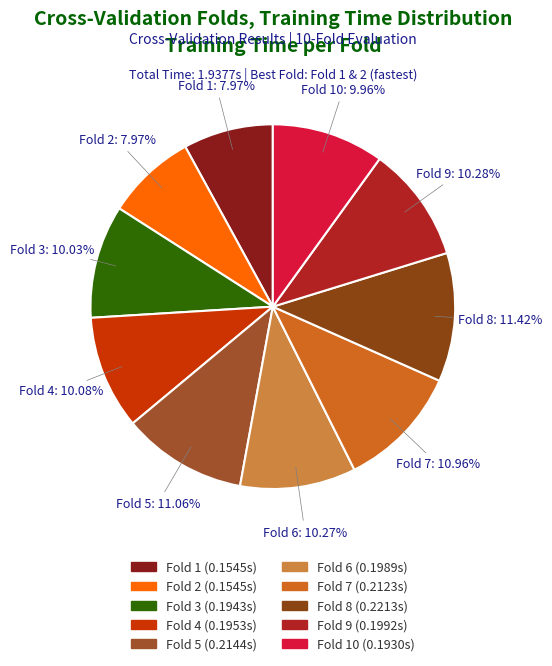

Count the number of slices in the pie.

10